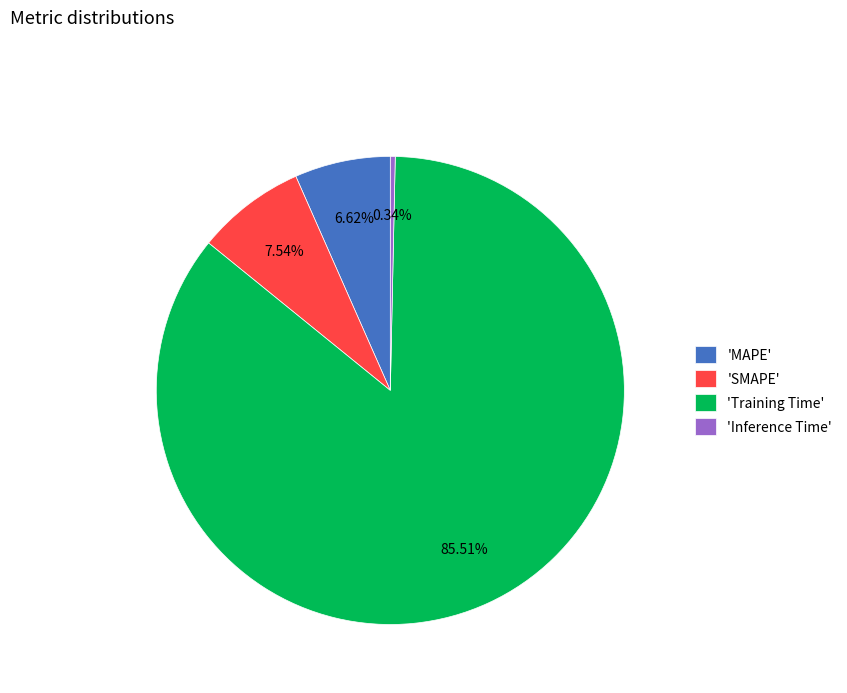

Rank the categories by value from lowest to highest.

'Inference Time', 'MAPE', 'SMAPE', 'Training Time'